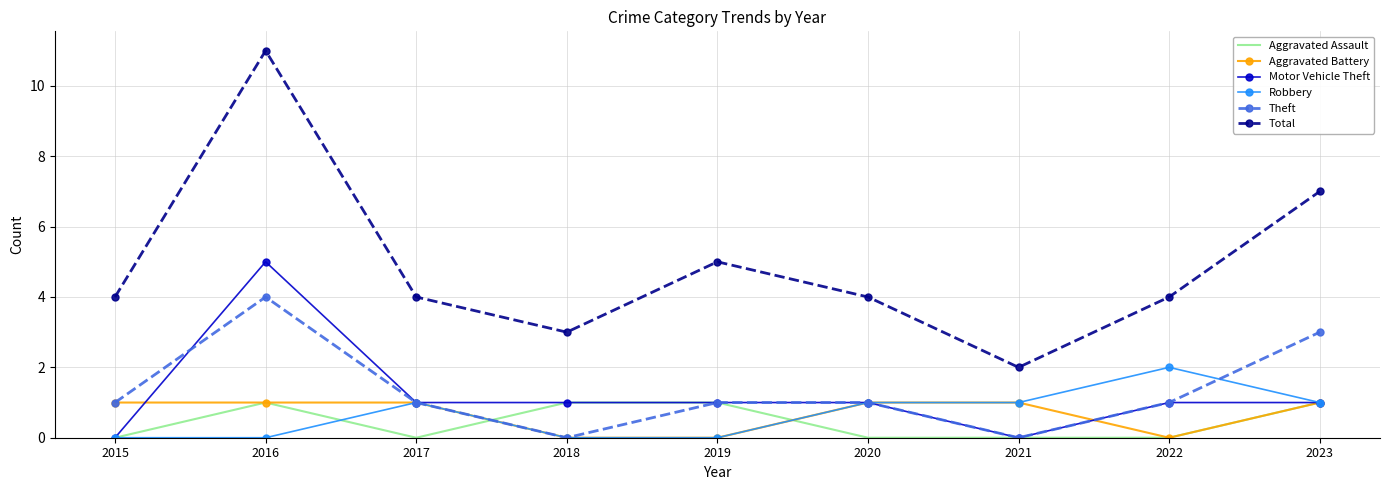

At how many categories does at least one series exceed 1?

9